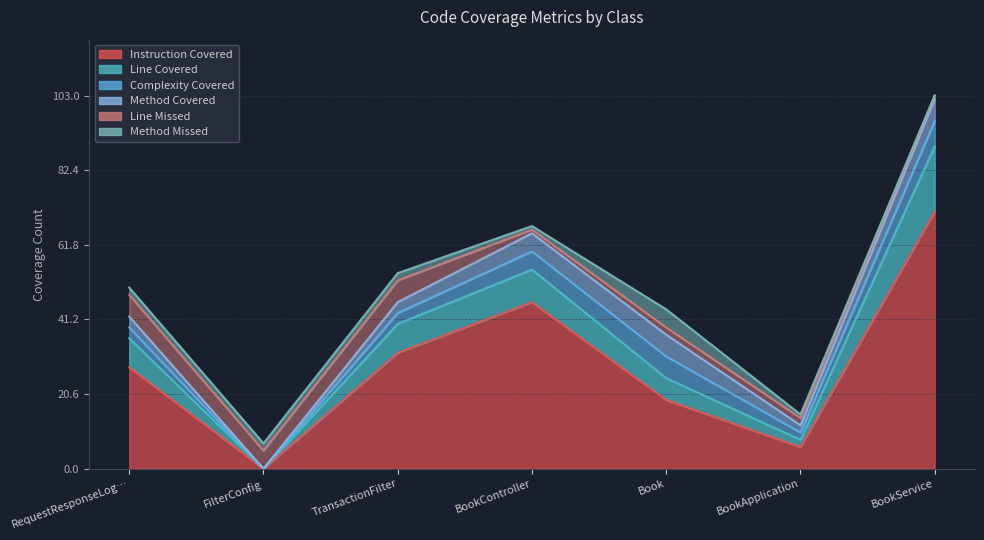

Between Book and BookApplication, which series saw the biggest shift?

INSTRUCTION_COVERED